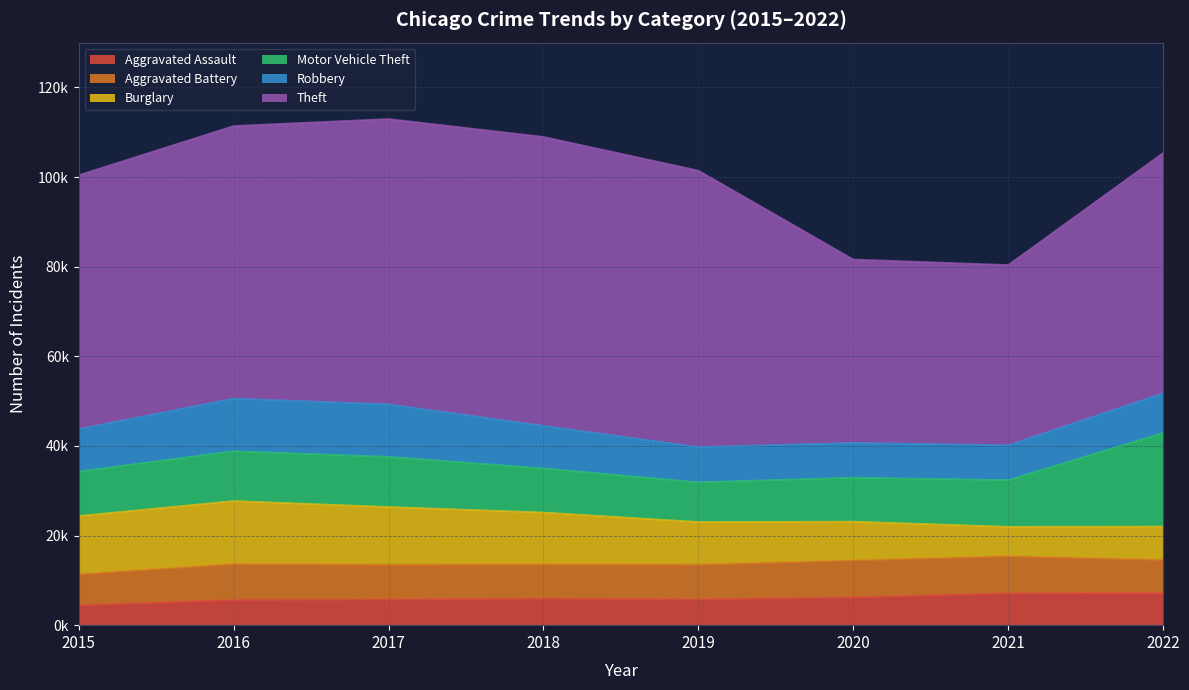

Is the value of Aggravated Assault at 2016 greater than the value of Motor Vehicle Theft at 2018?

No